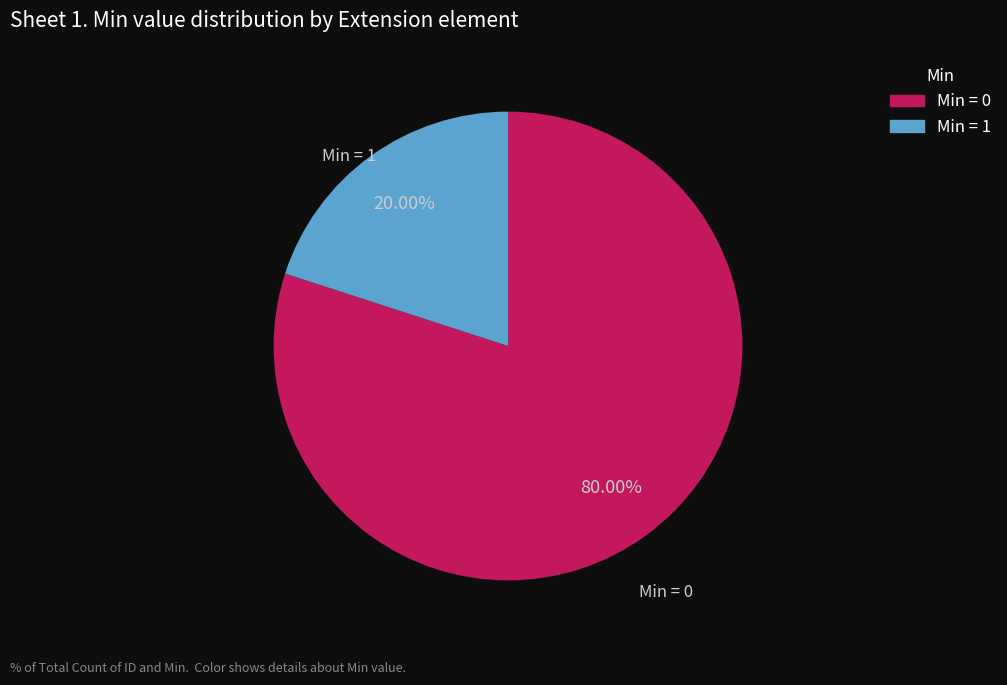

Does any single category account for the majority?

Yes